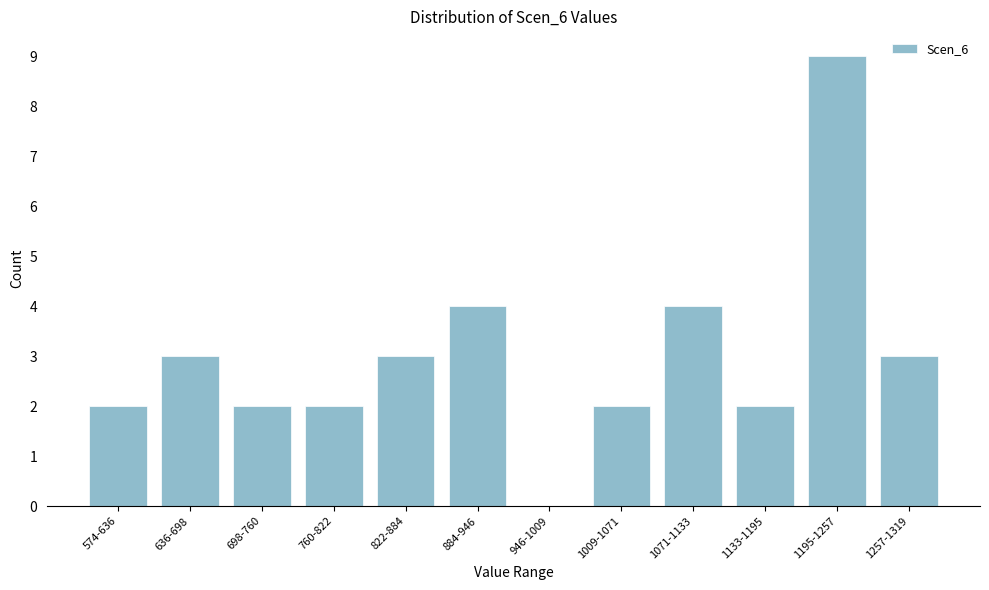

Reading right to left, what are all the values shown in this chart?

1257-1319=3	1195-1257=9	1133-1195=2	1071-1133=4	1009-1071=2	946-1009=0	884-946=4	822-884=3	760-822=2	698-760=2	636-698=3	574-636=2